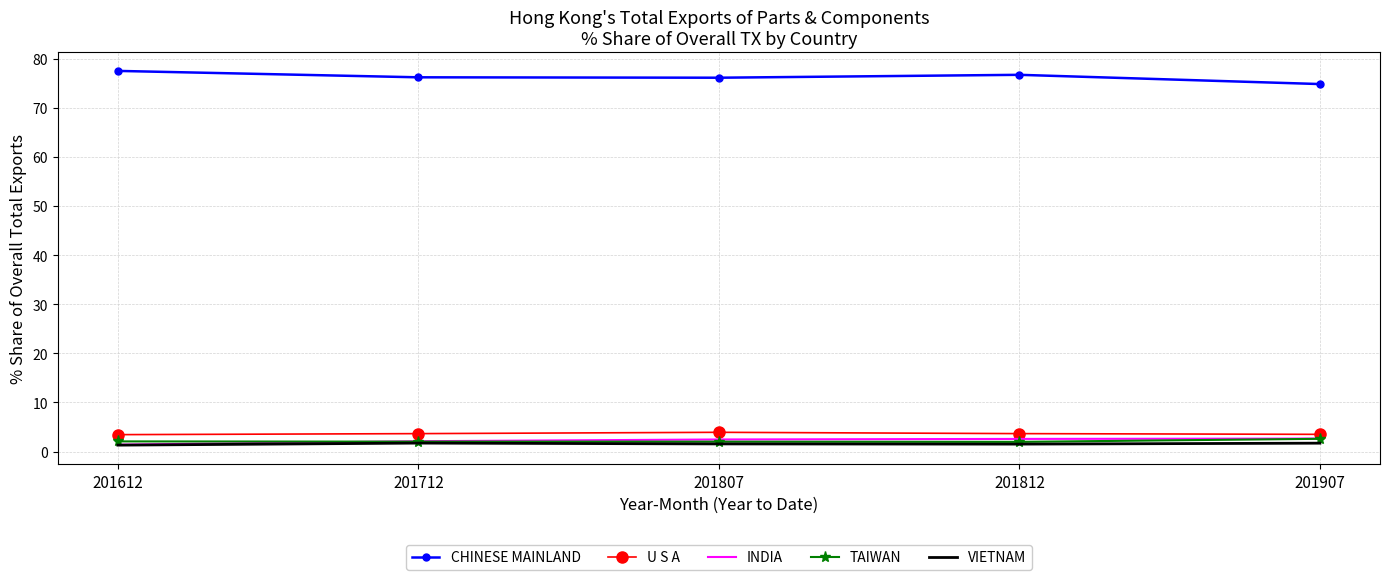

True or false: CHINESE MAINLAND has a value of 136.0 at 201807.

False